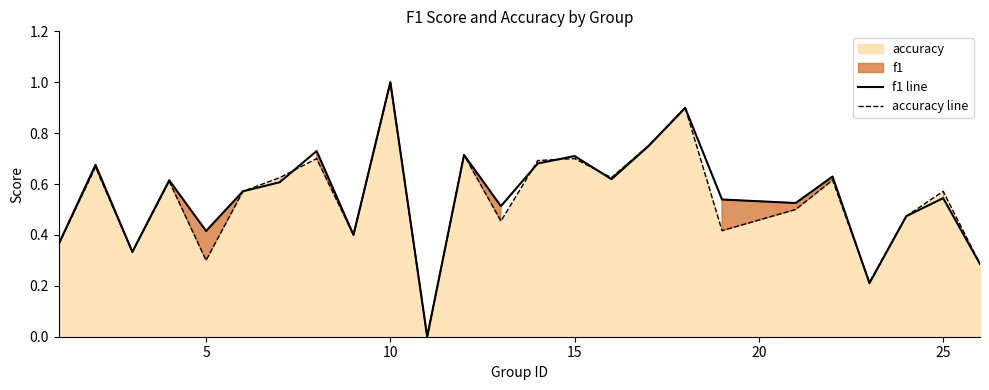

What is the highest value of the accuracy line series?

1.0